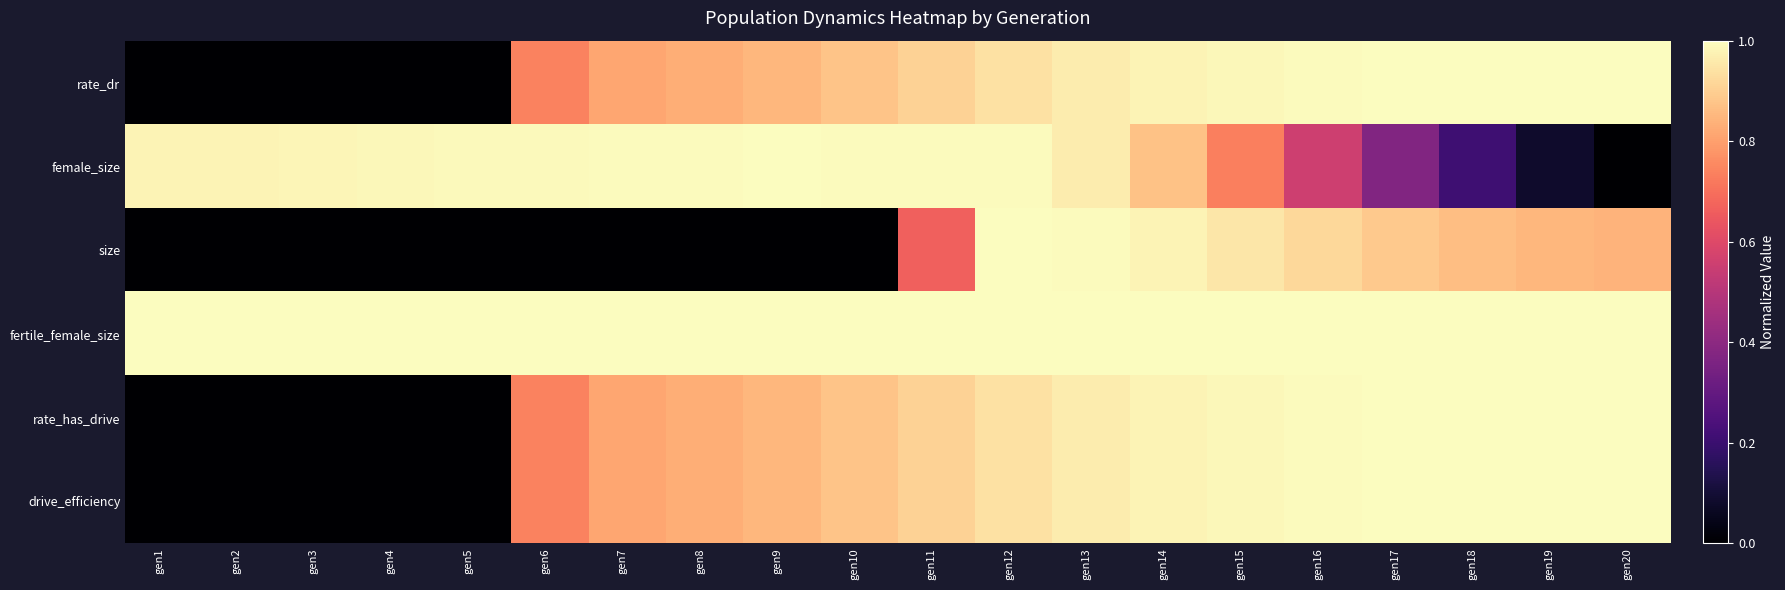

Between gen4 and gen12, which series saw the biggest shift?

size